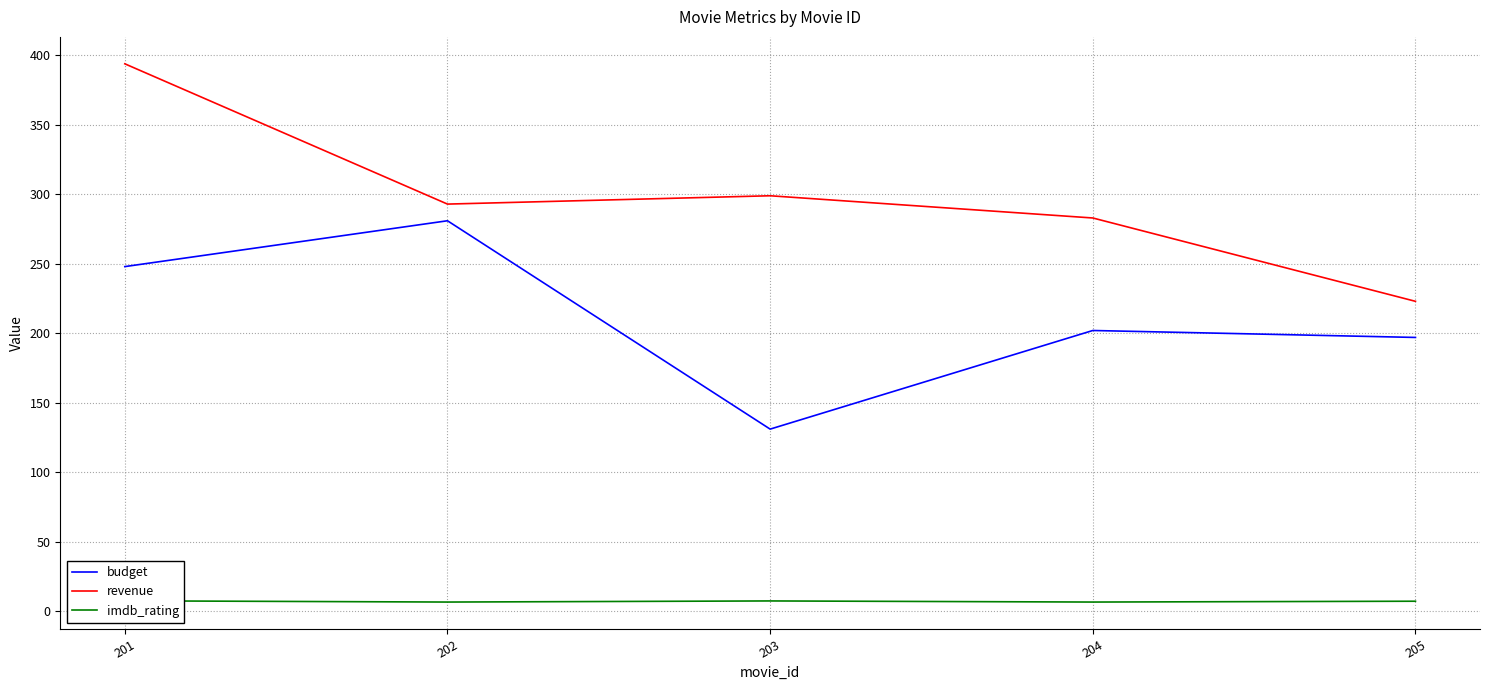

Which series has the largest range (max minus min)?

revenue